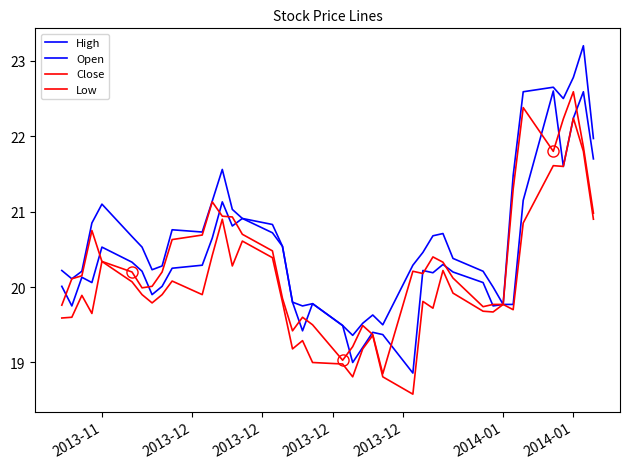

What is the difference between the maximum and minimum values in the Open series?

3.7